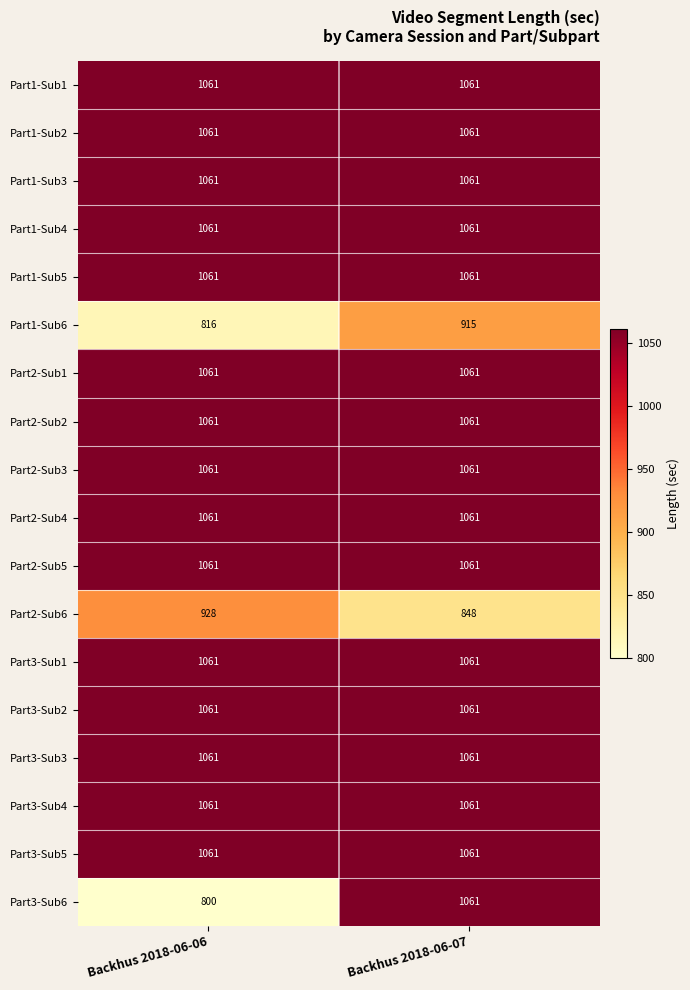

What is the total value across all series at Backhus 2018-06-07?

18739